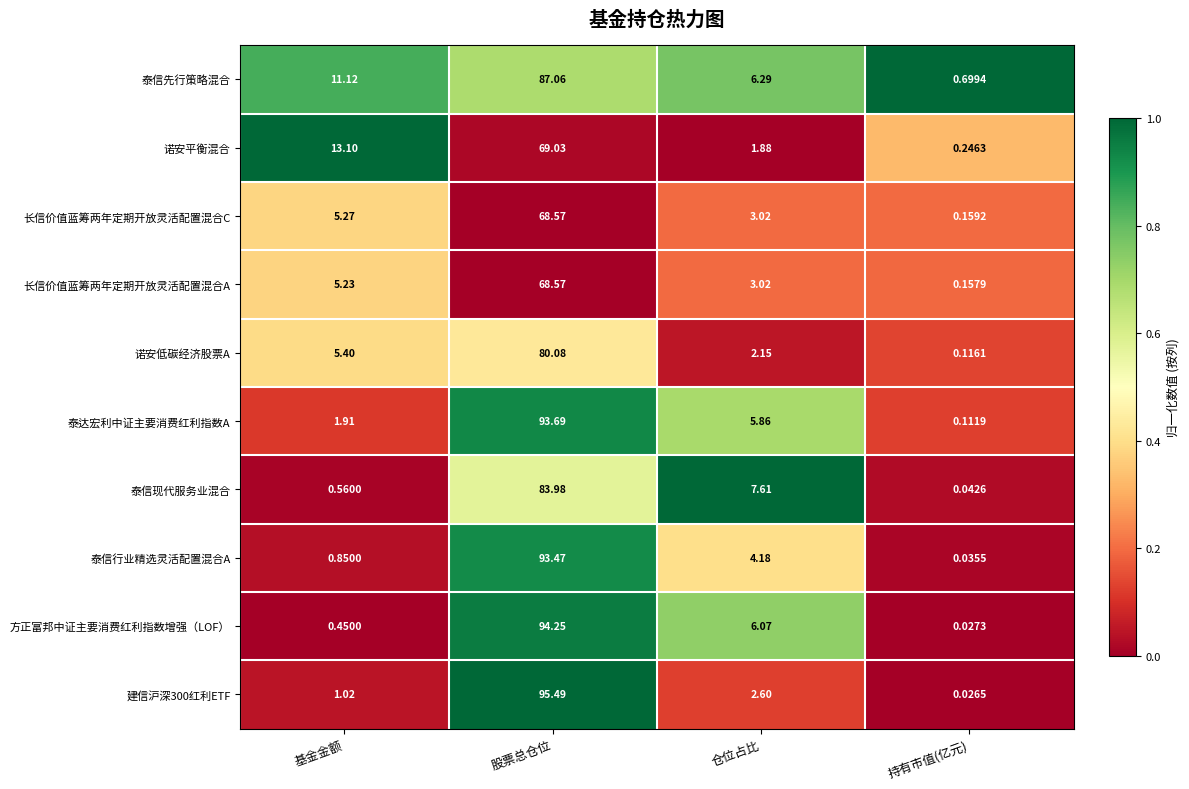

At which label does 长信价值蓝筹两年定期开放灵活配置混合C first exceed 5?

基金金额